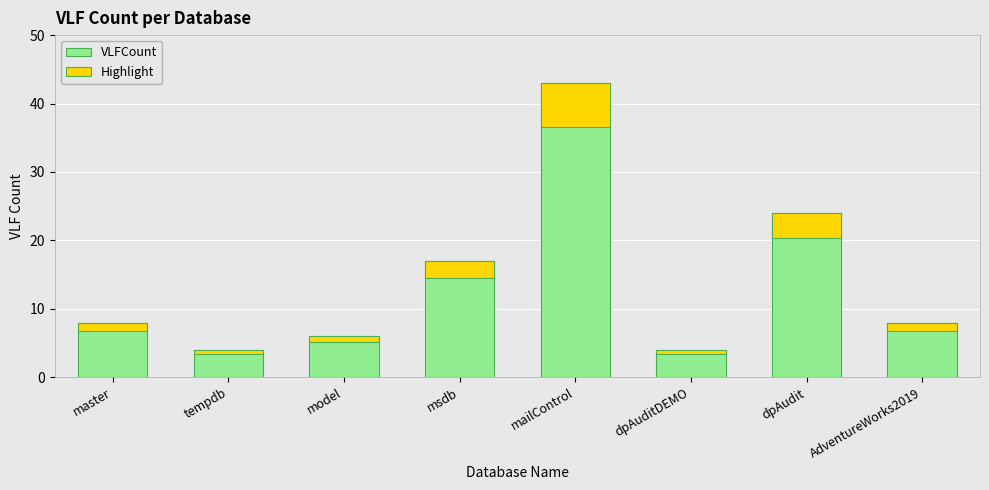

What are all the series names shown in the legend?

VLFCount, Highlight